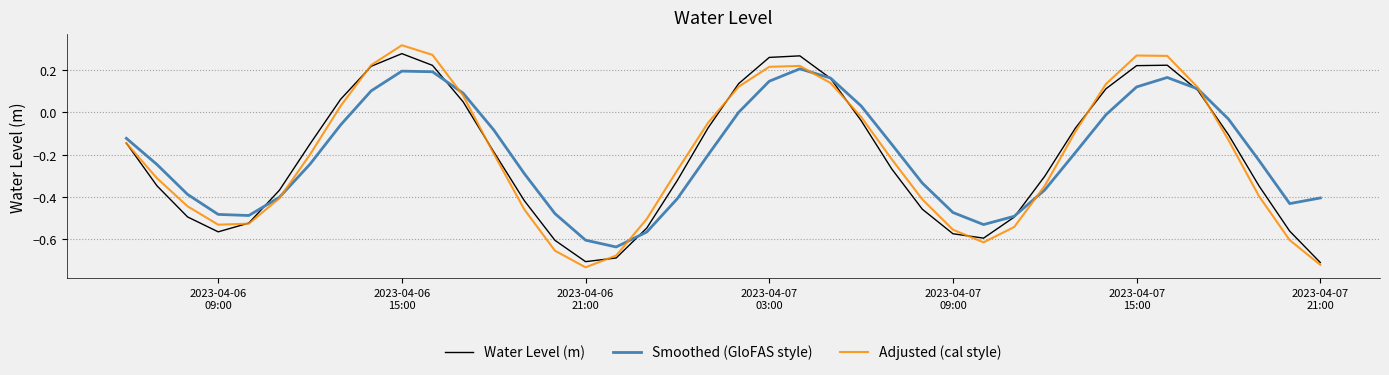

Does the chart have visible grid lines?

Yes